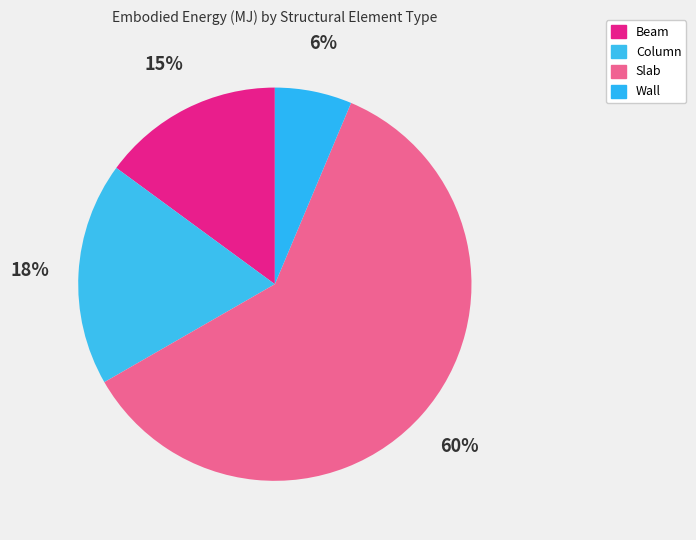

How many slices are in this pie chart?

4